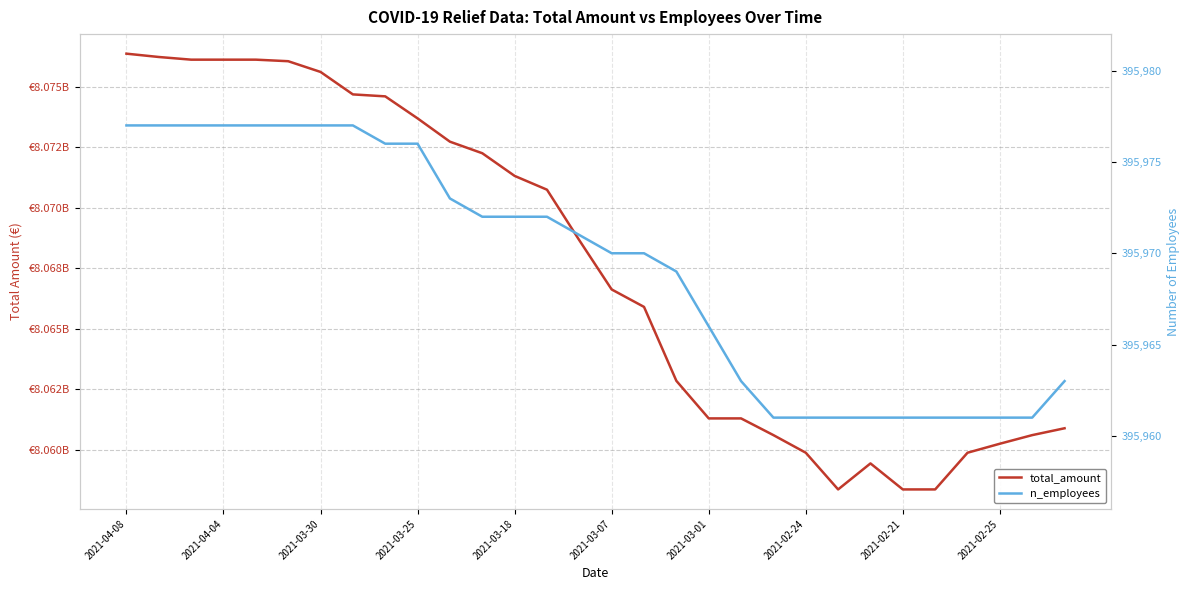

What is the minimum value for total_amount?

8058363480